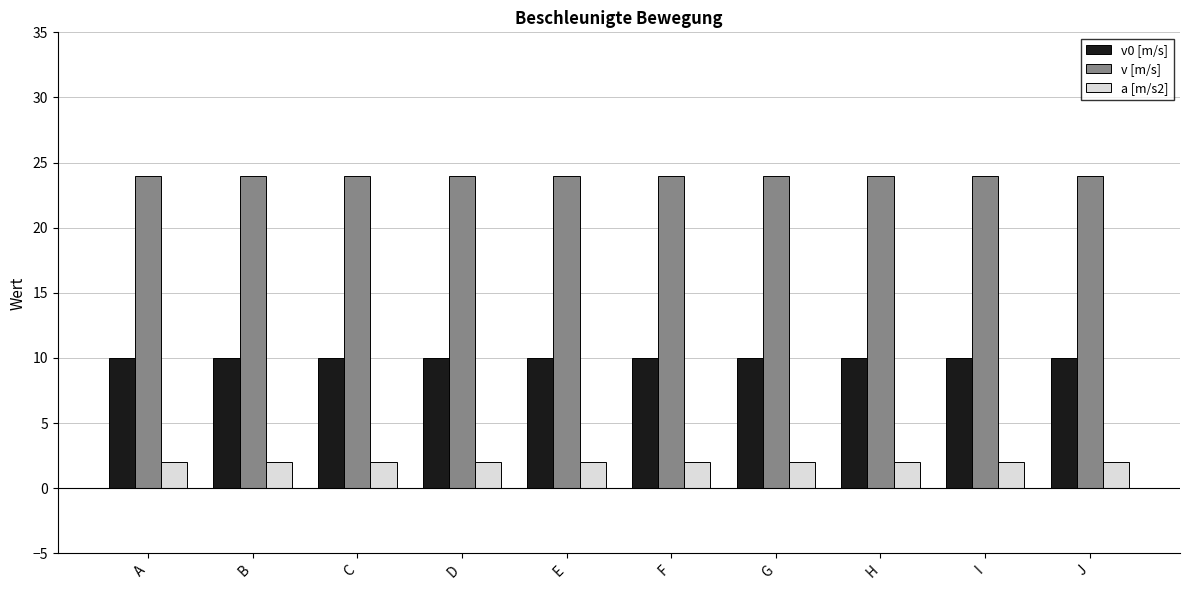

What is the total value across all series at E?

36